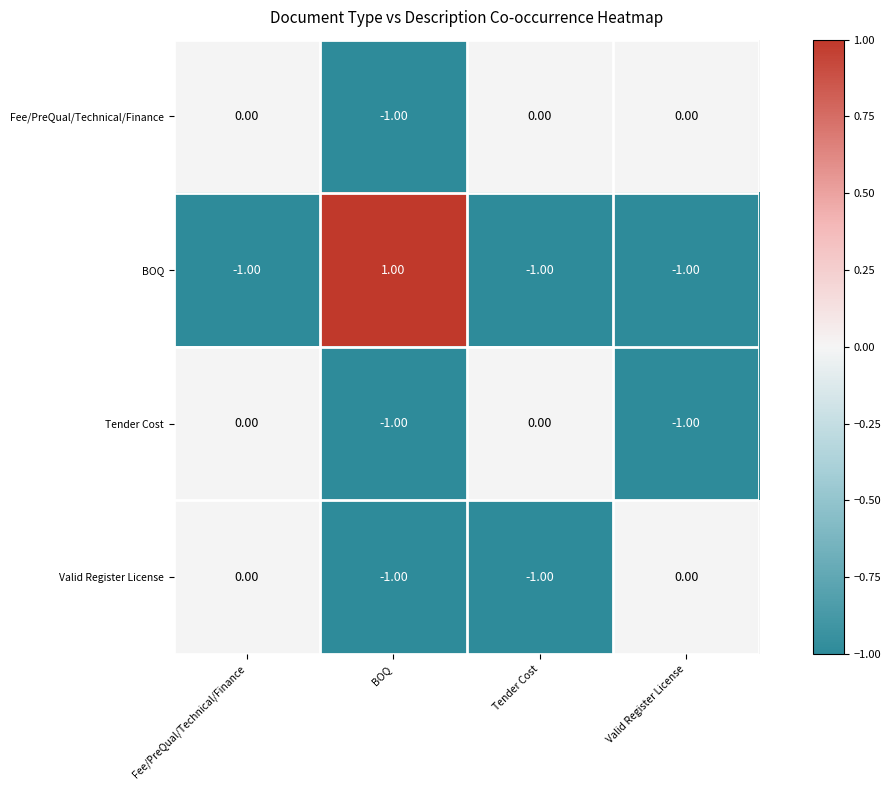

Which series changed the most between Fee/PreQual/Technical/Finance and Valid Register License?

Tender Cost